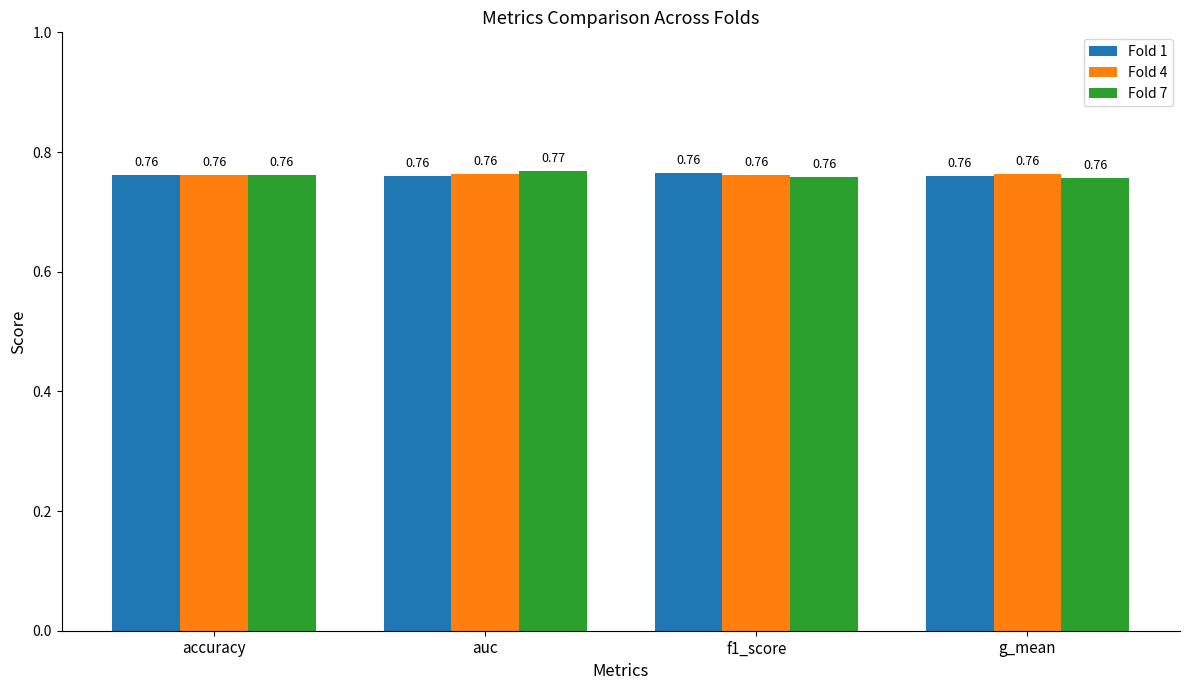

What is the sum of all Fold 7 values?

3.0